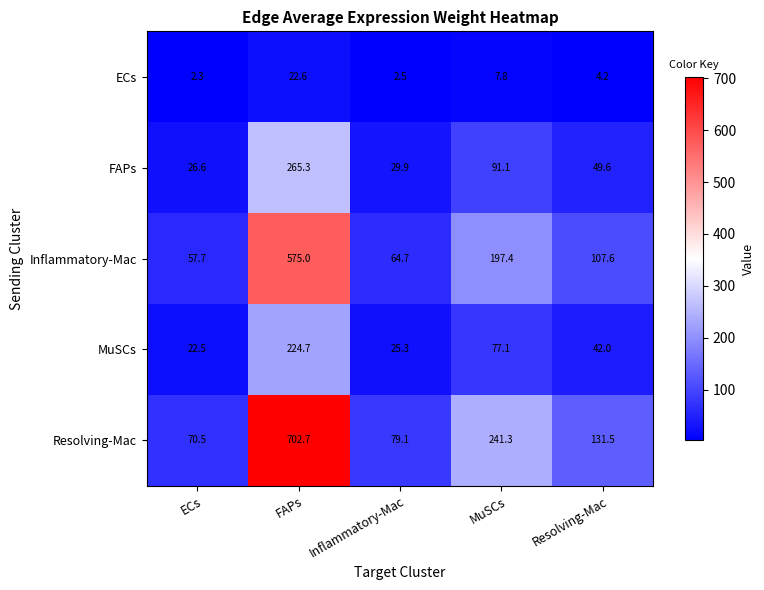

List the series in order of their peak value, highest first.

Resolving-Mac, Inflammatory-Mac, FAPs, MuSCs, ECs